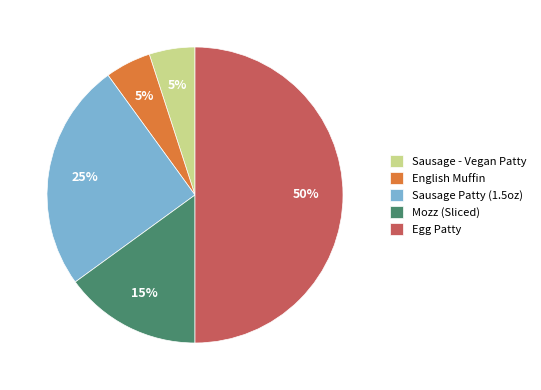

How many slices are in this pie chart?

5